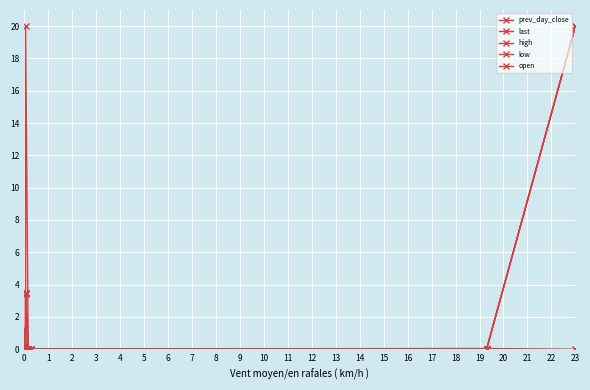

Does the chart display data point markers on the line(s)?

Yes